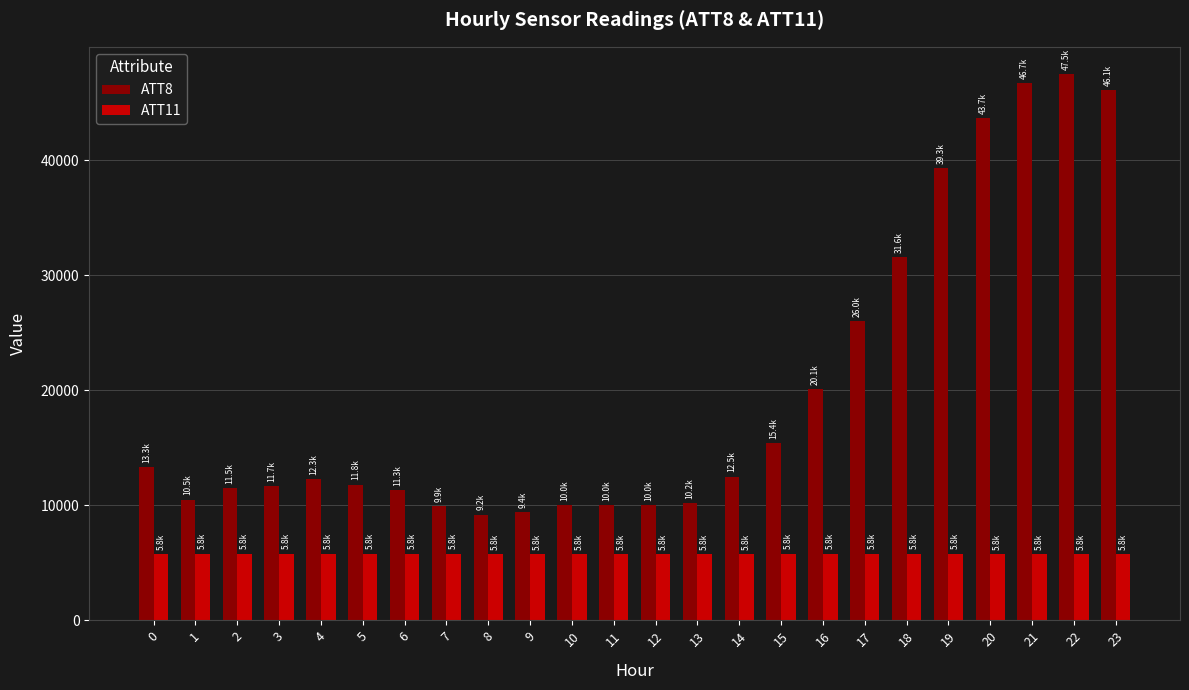

At which category is the sum across all series the highest?

22